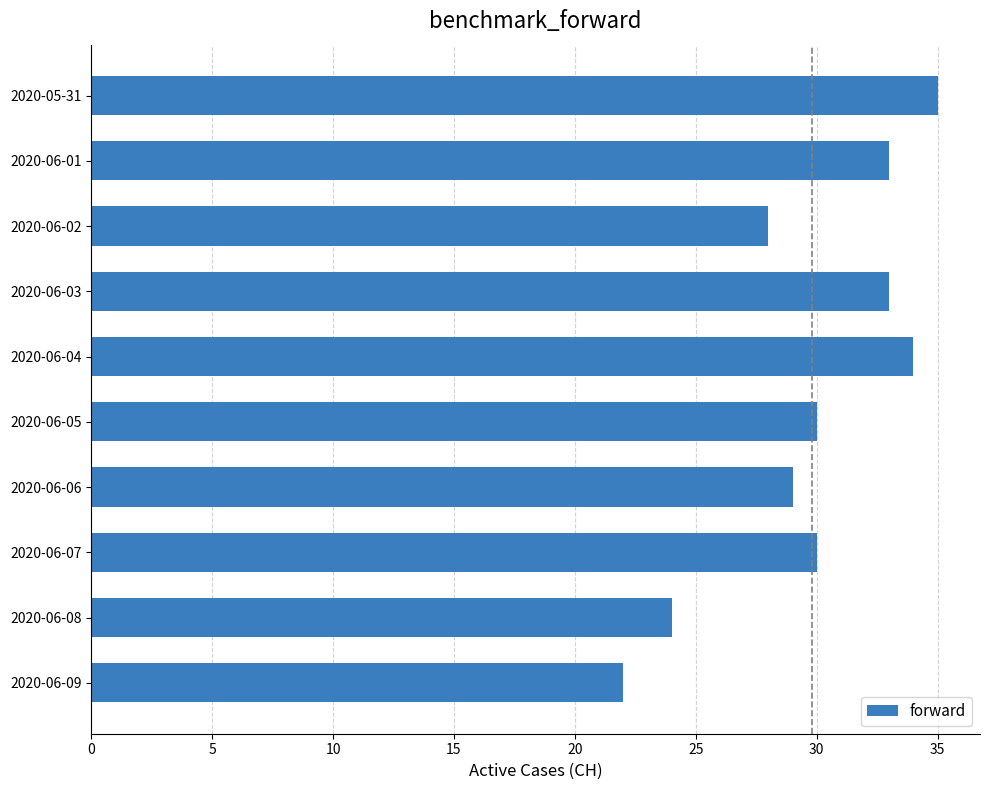

What is the difference between the maximum and minimum values?

13